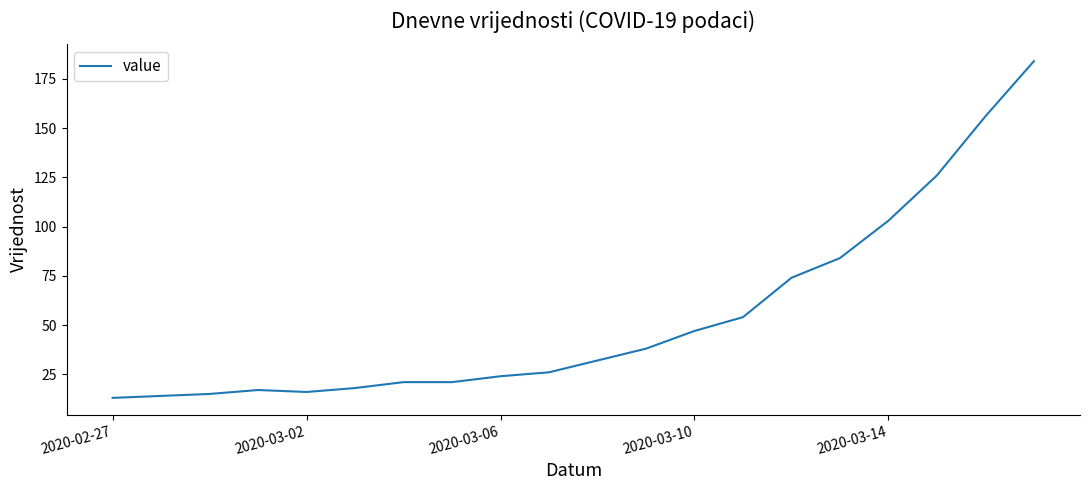

What is the difference between the second highest and minimum values?

143